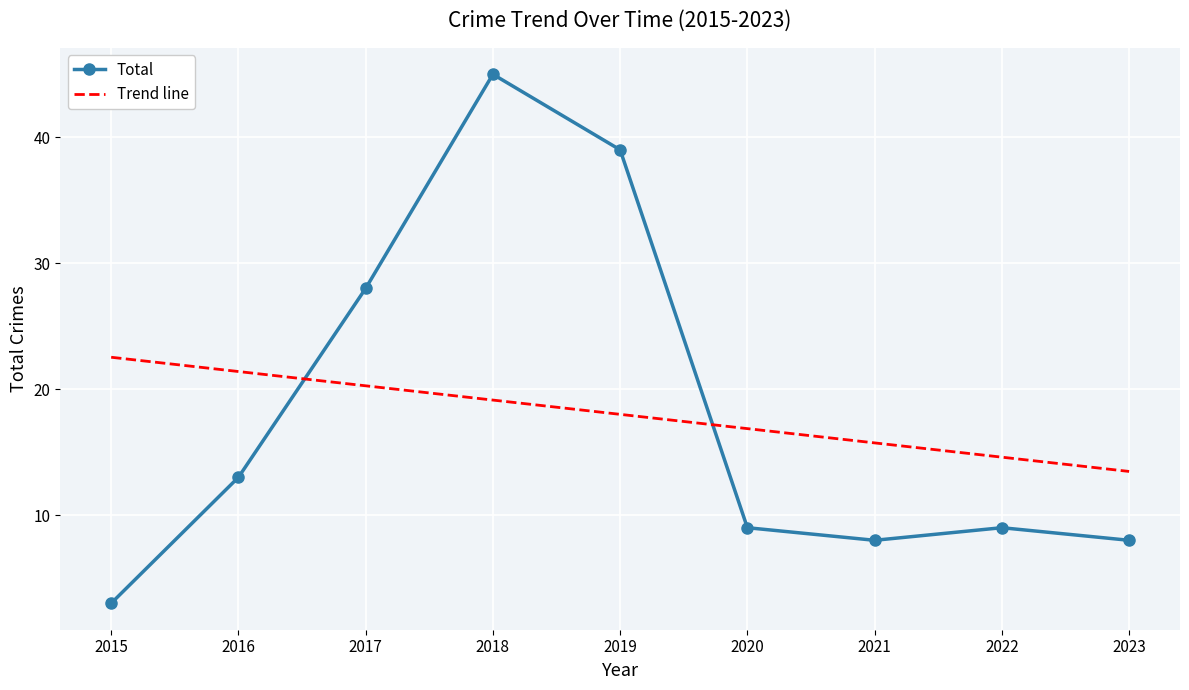

True or false: Total and Trend line intersect in this chart.

True